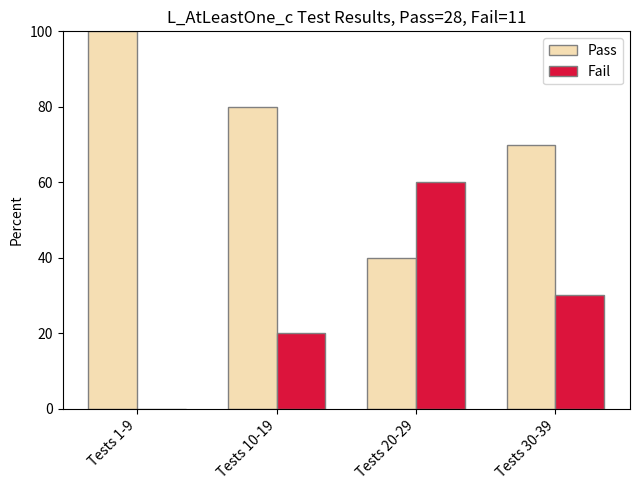

Which series has the largest total across all categories?

Pass